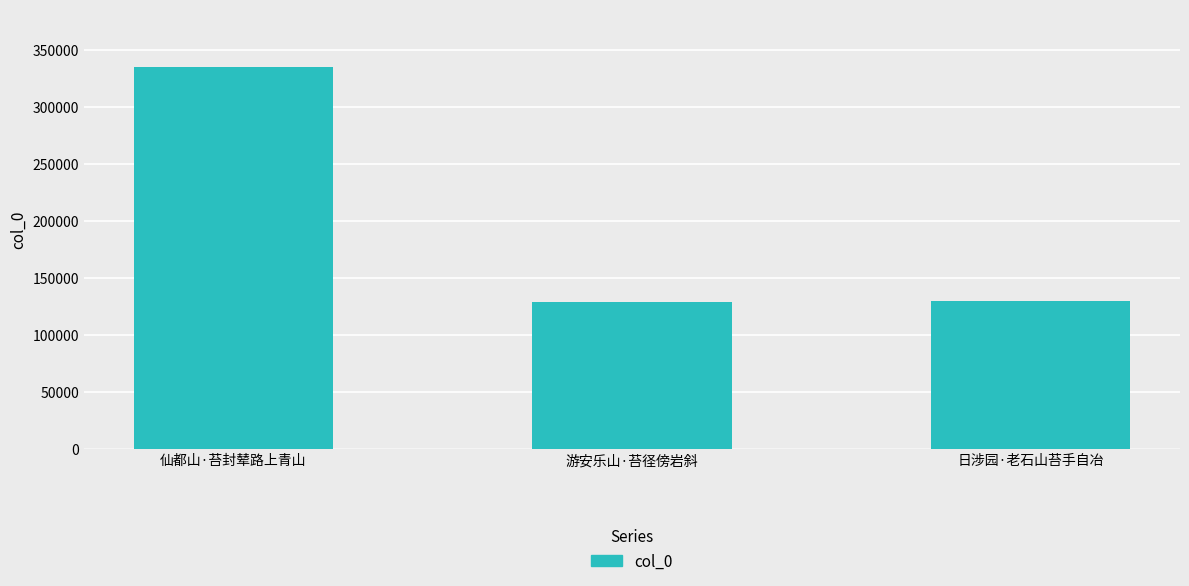

What is the label of the 2nd bar from the right?

游安乐山·苔径傍岩斜